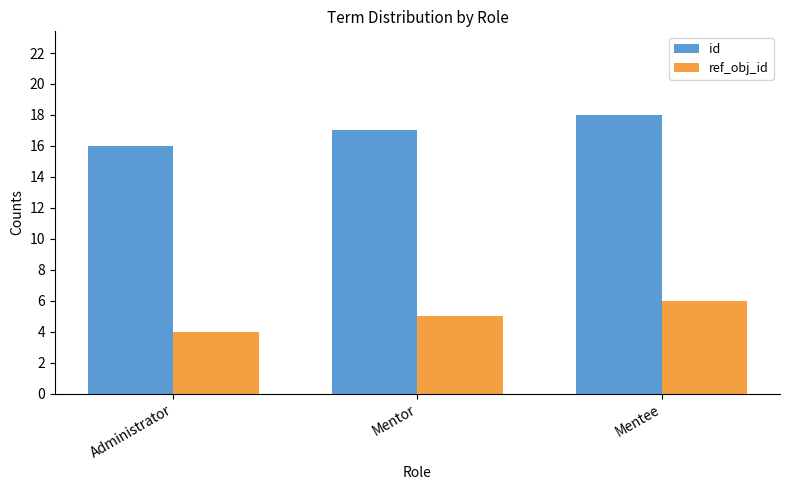

How many series are shown in this chart?

2